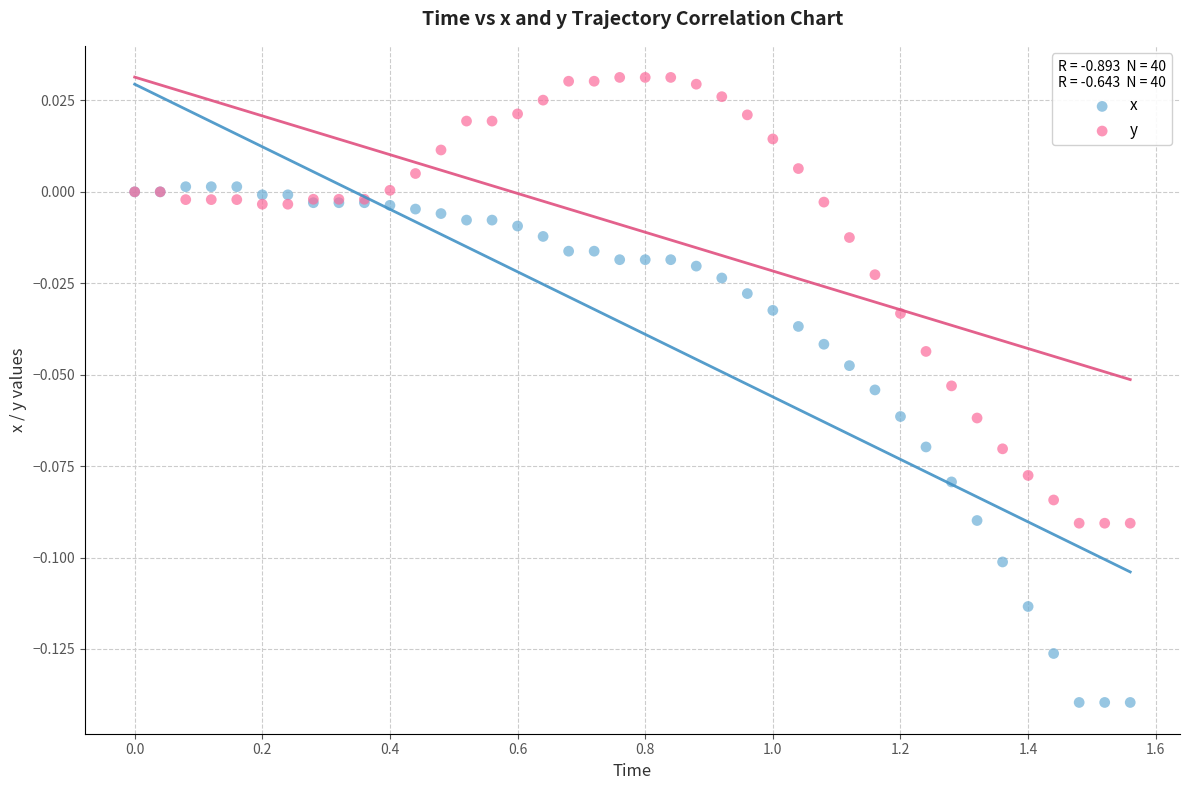

Which series has the widest spread of Y values?

x